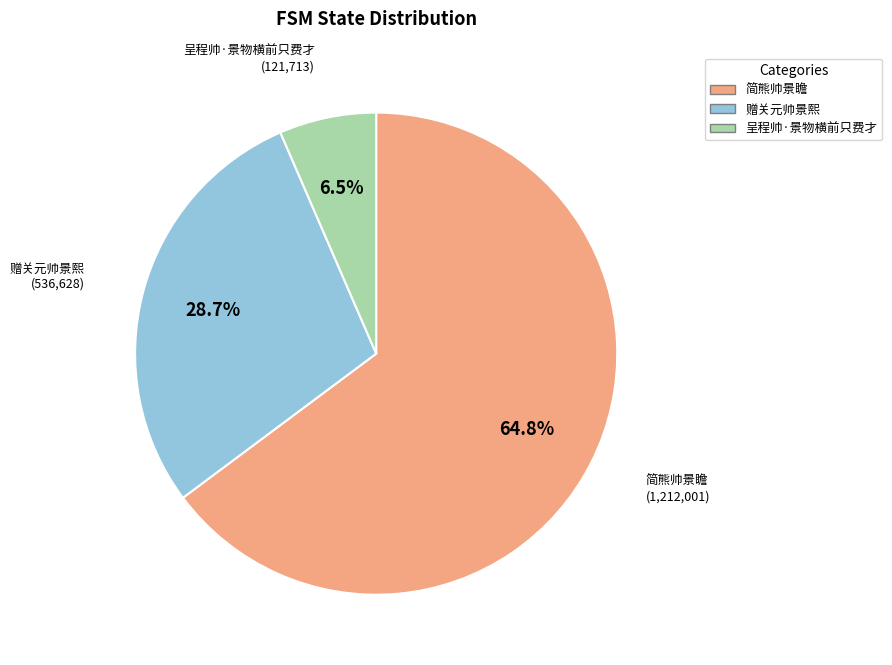

To the nearest percent, what is the average slice percentage?

33%